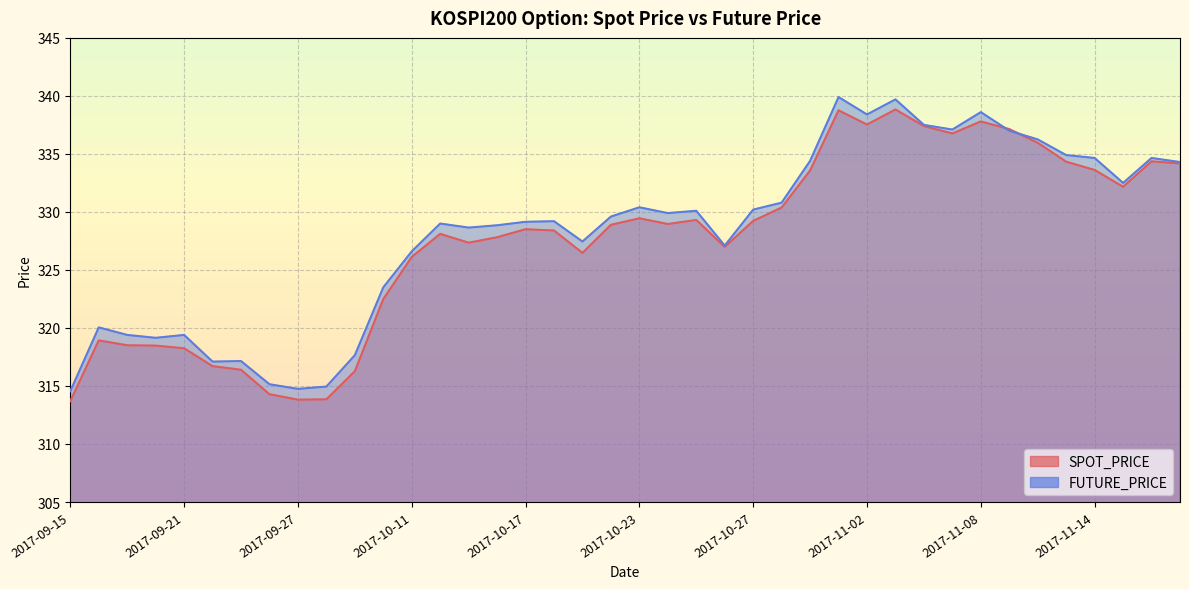

What position from the right is 2017-10-17?

24